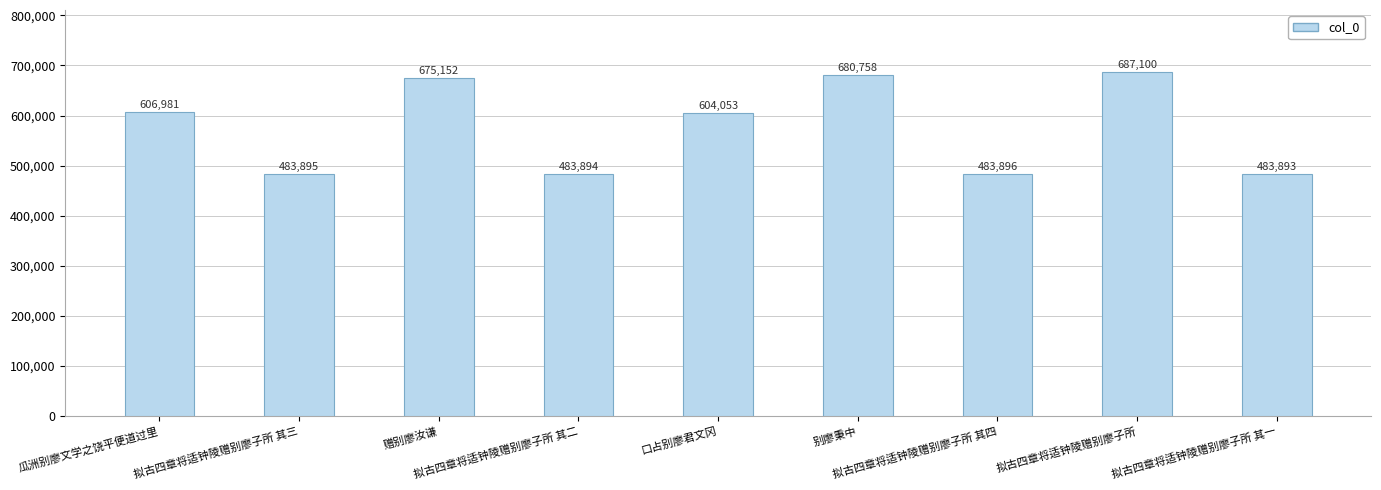

Which label corresponds to the smallest value in the chart?

拟古四章将适钟陵赠别廖子所 其一